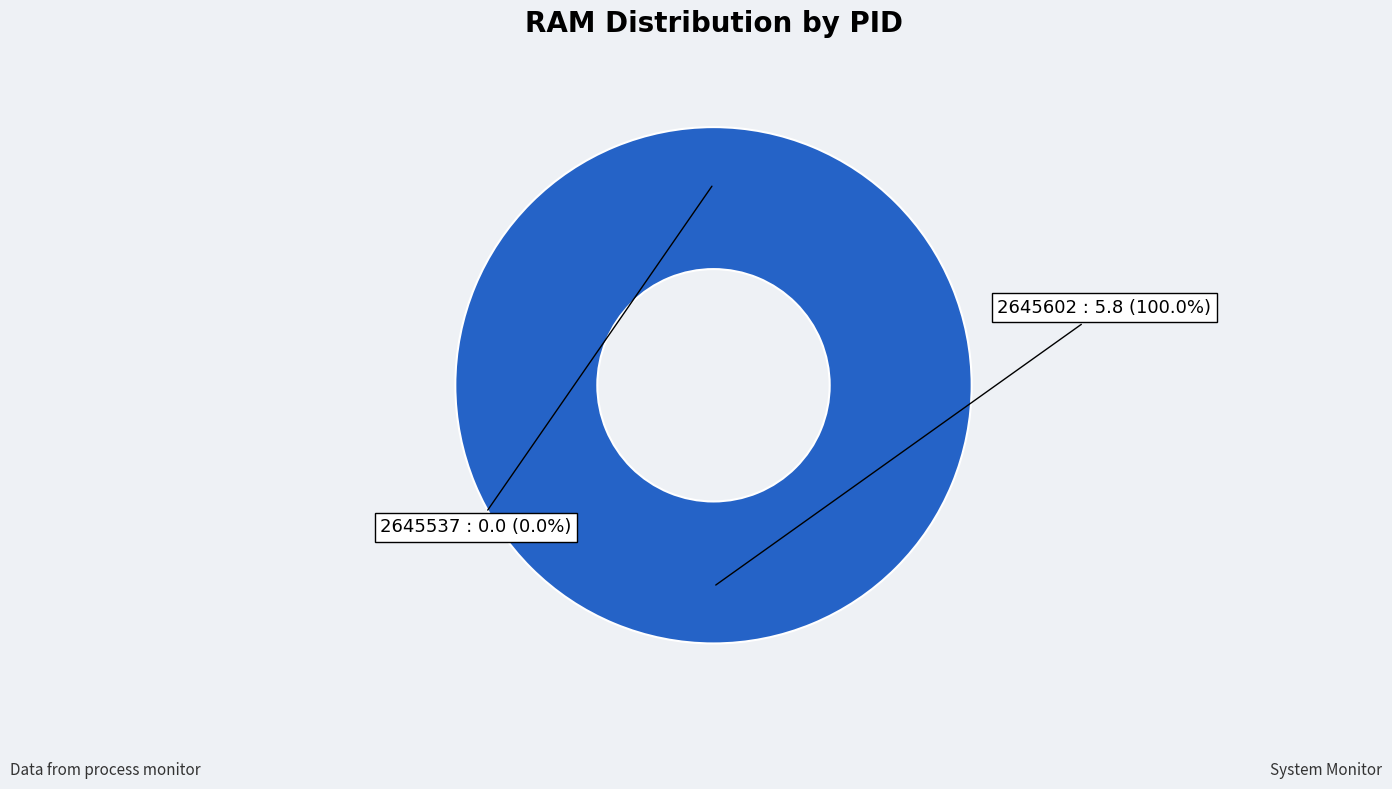

Which category has the smallest portion of the pie?

2645537